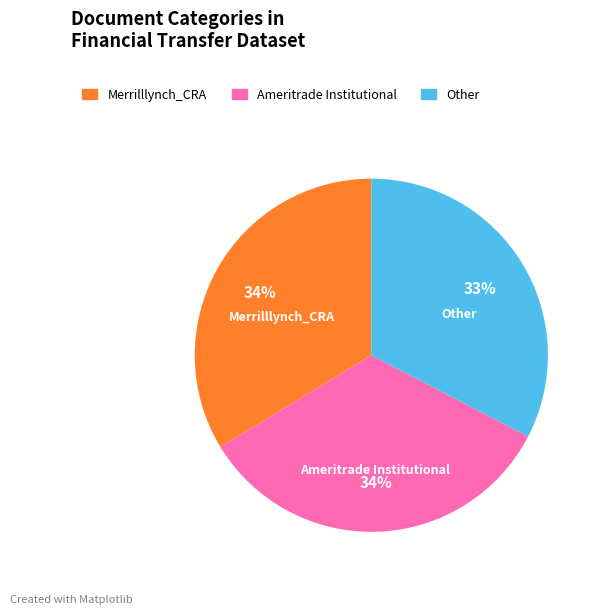

Is it true that Other is 39% of the pie?

False